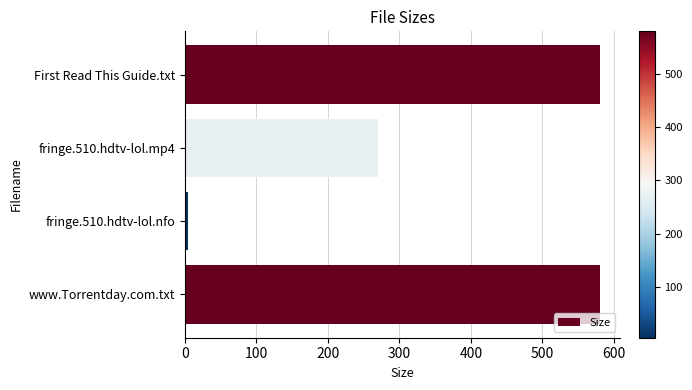

True or false: the data shows 580.0 at First Read This Guide.txt.

True